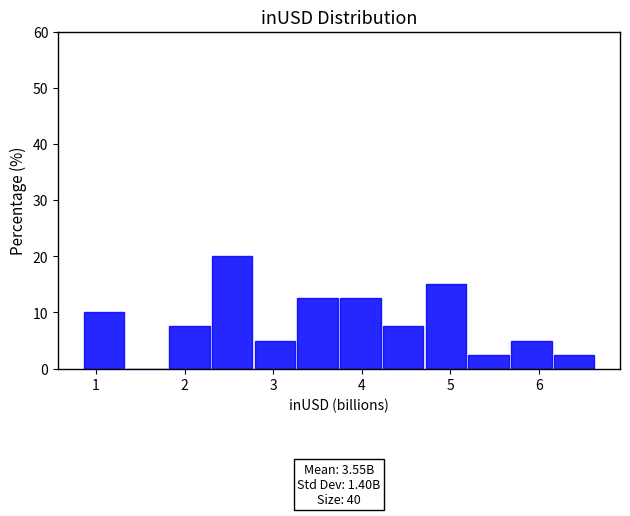

Which range on the x-axis has the tallest bar?

2.3 to 2.8